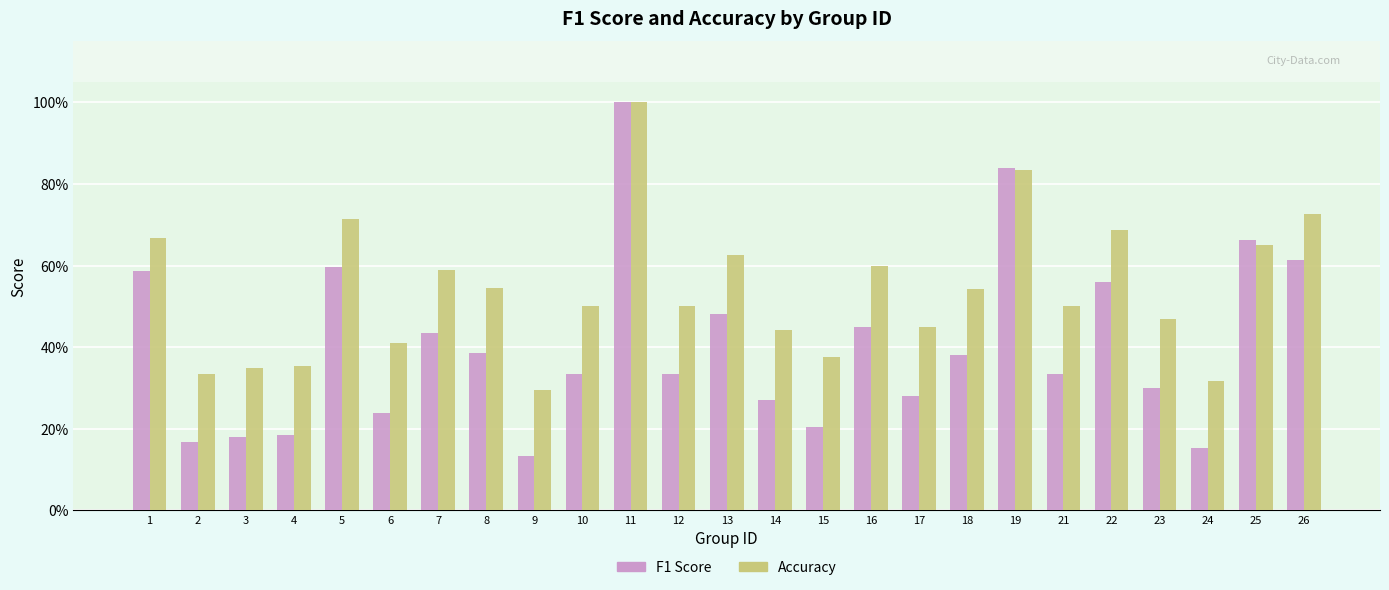

Rank the series by their average value, from lowest to highest.

F1 Score, Accuracy